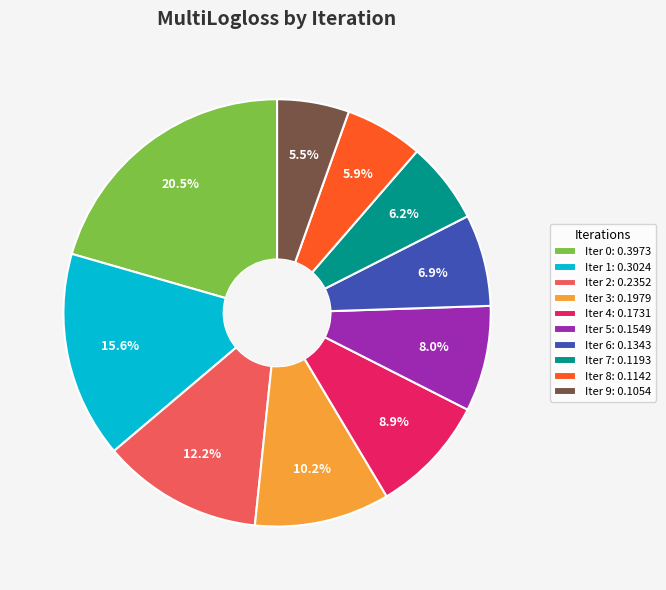

How many segments does this pie chart have?

10